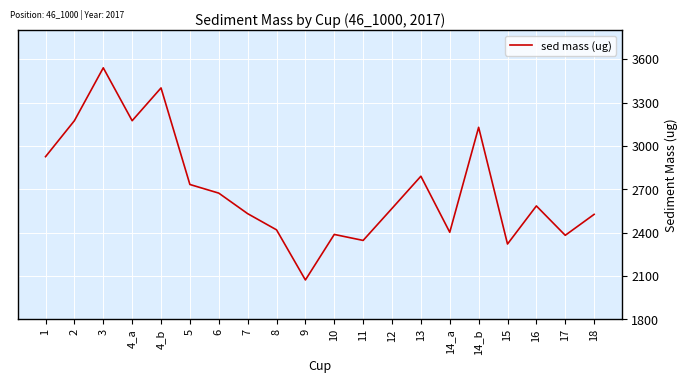

What is the change in value from 15 to 16?

+263.6